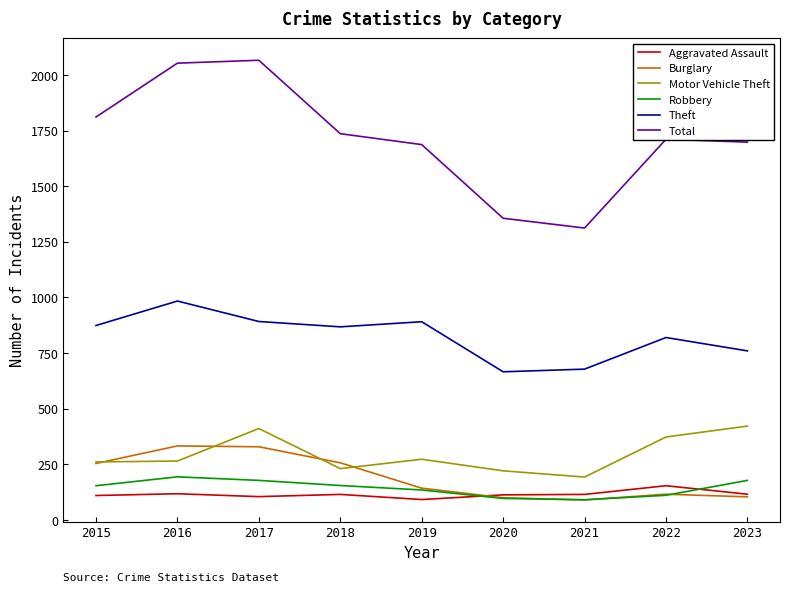

True or false: Motor Vehicle Theft has a value of 221 at 2020.

True